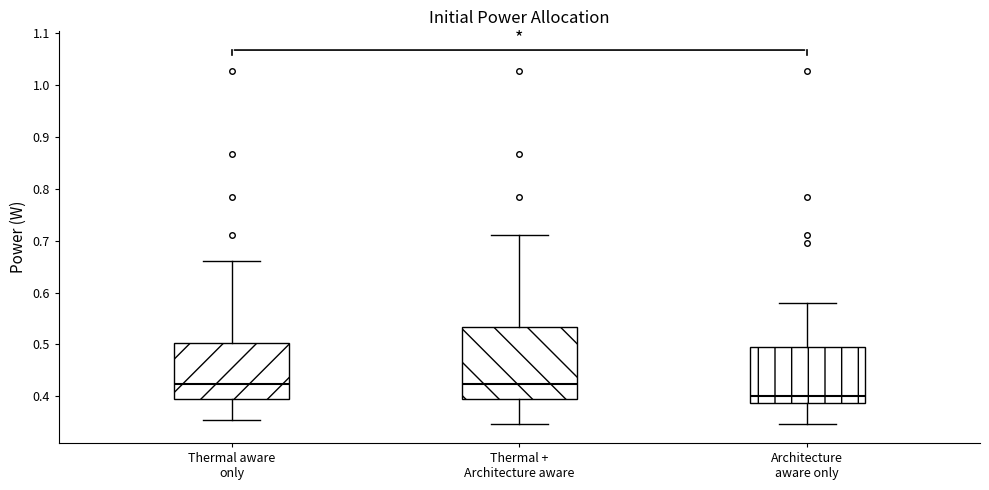

Where does the median line of the box for Thermal aware only sit on the y-axis? The values are not printed on the chart, so give them approximately, as read against the axis.

0.42